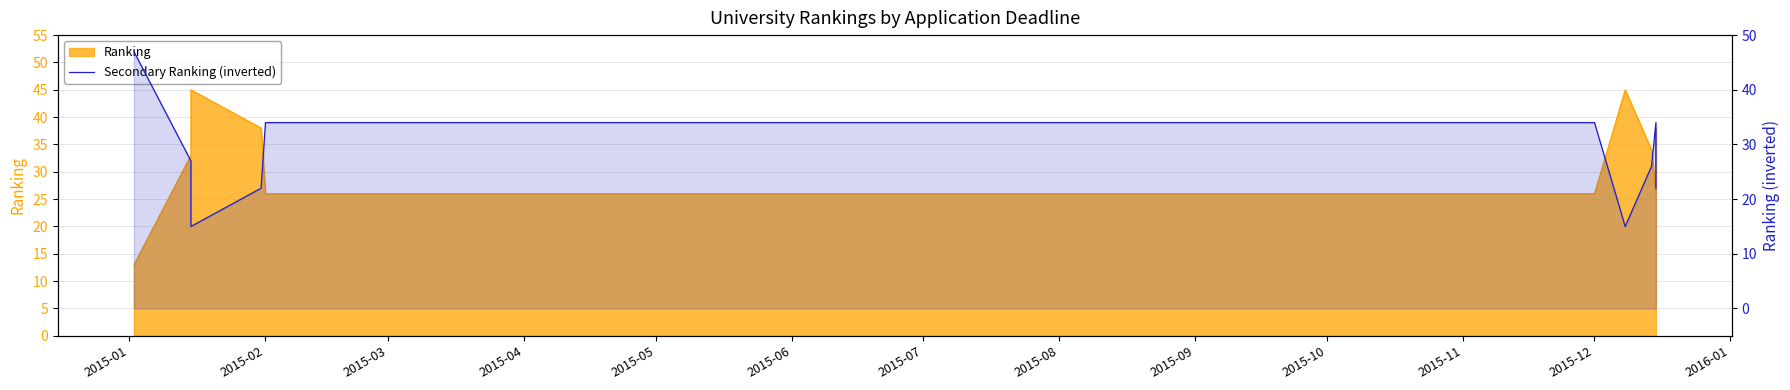

What is the difference between the maximum and minimum values?

32